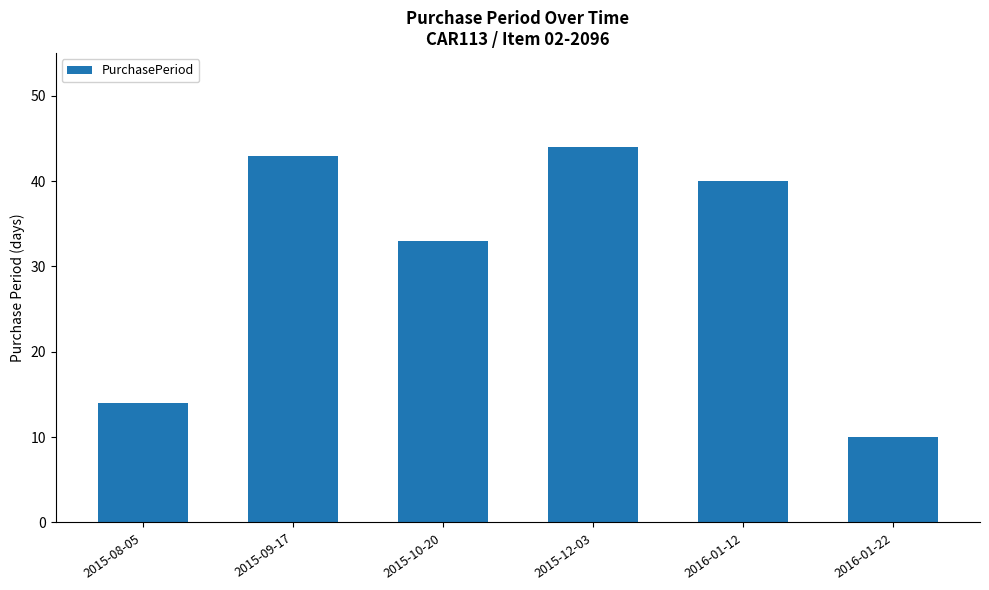

How many data points are less than 40?

3